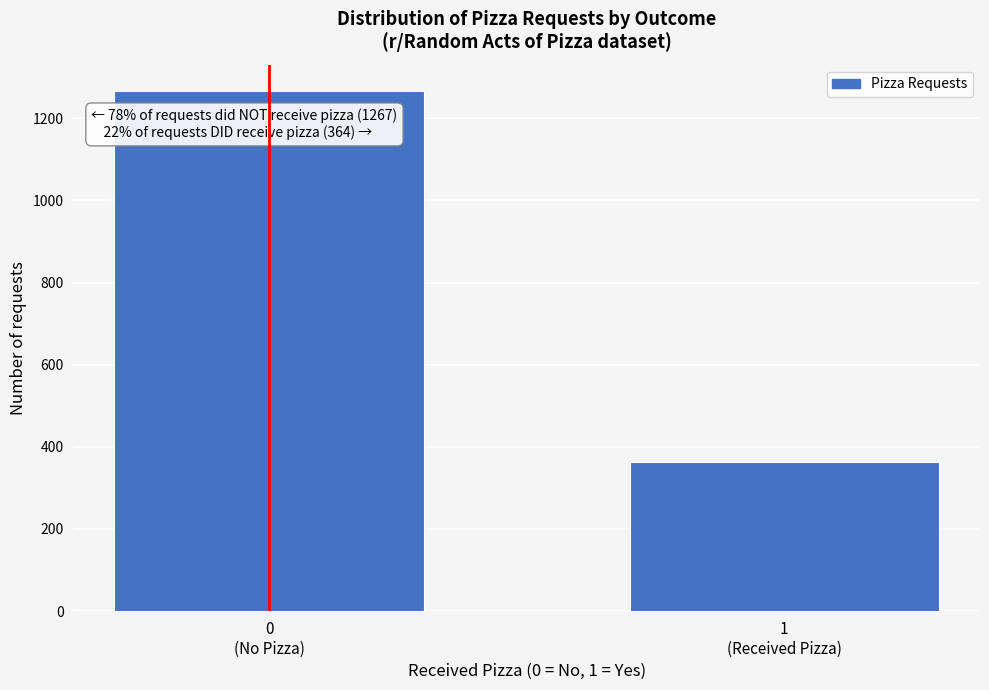

Reading left to right, list all the values displayed in this chart.

1267	364